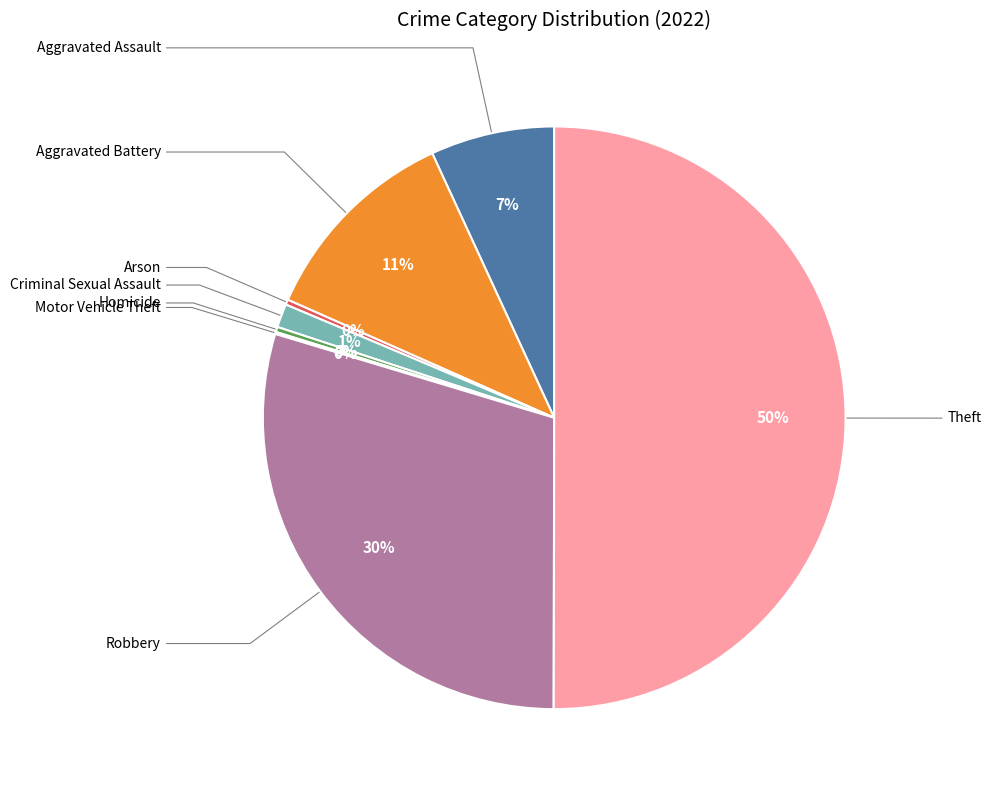

To the nearest percent, what is the average slice percentage?

12%